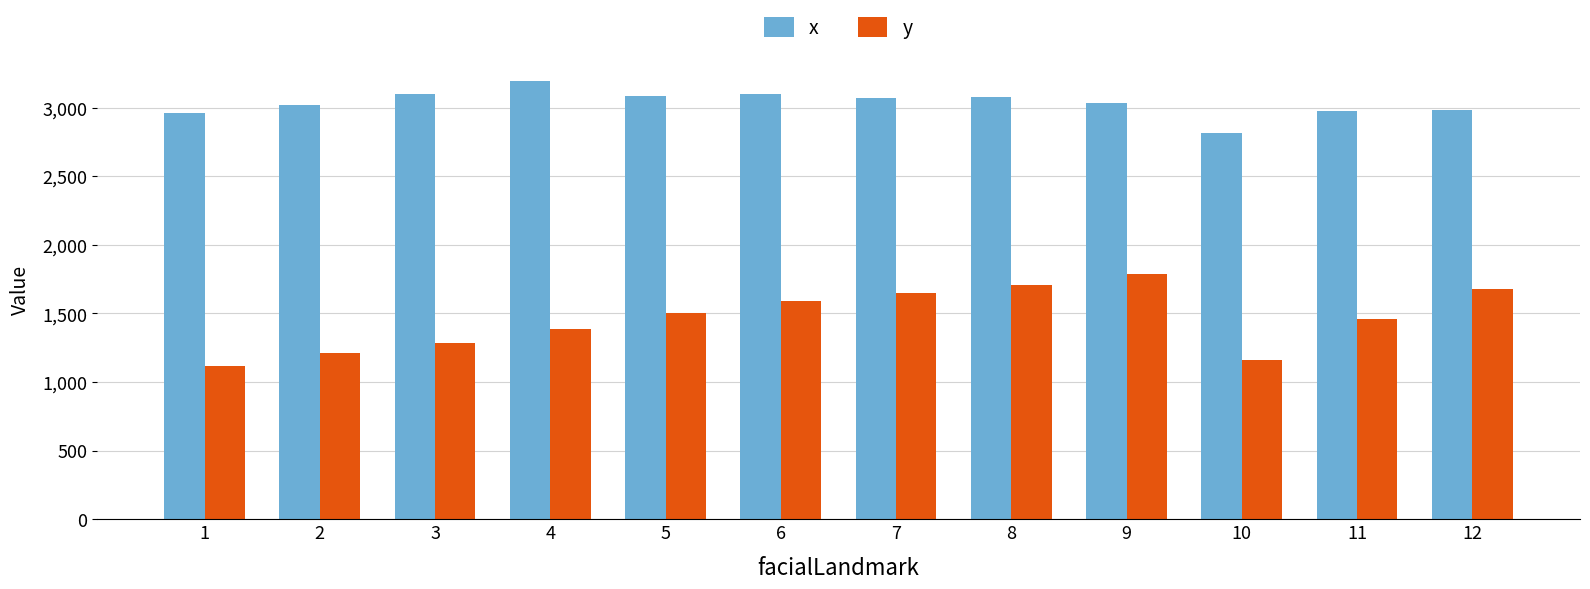

Which category has the lowest value across all series?

1